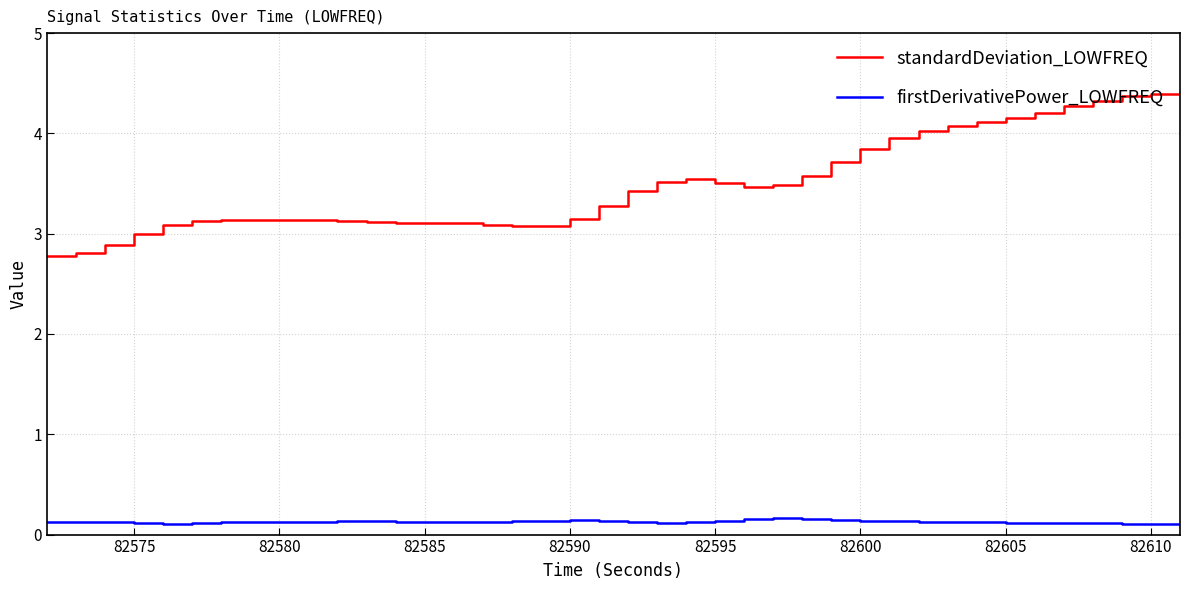

What is the highest value of the standardDeviation_LOWFREQ series?

4.4